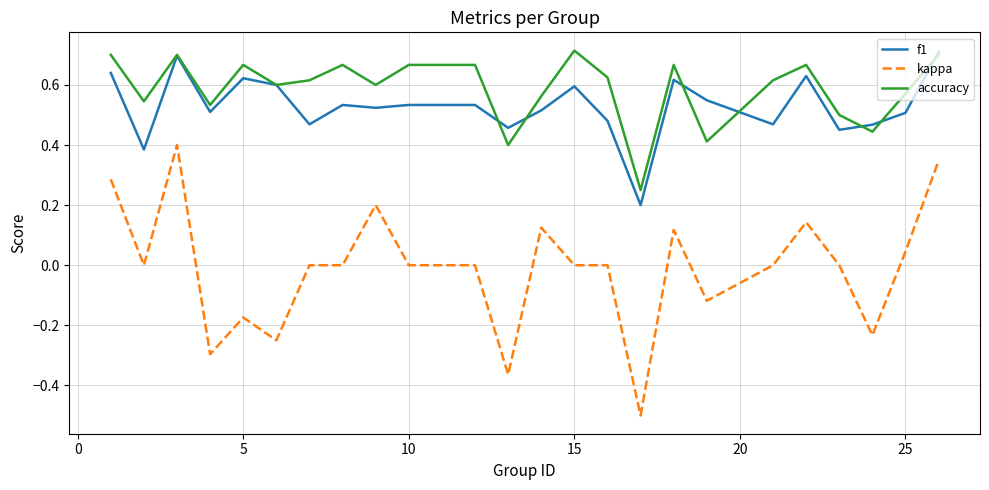

Which series has the largest range (max minus min)?

kappa